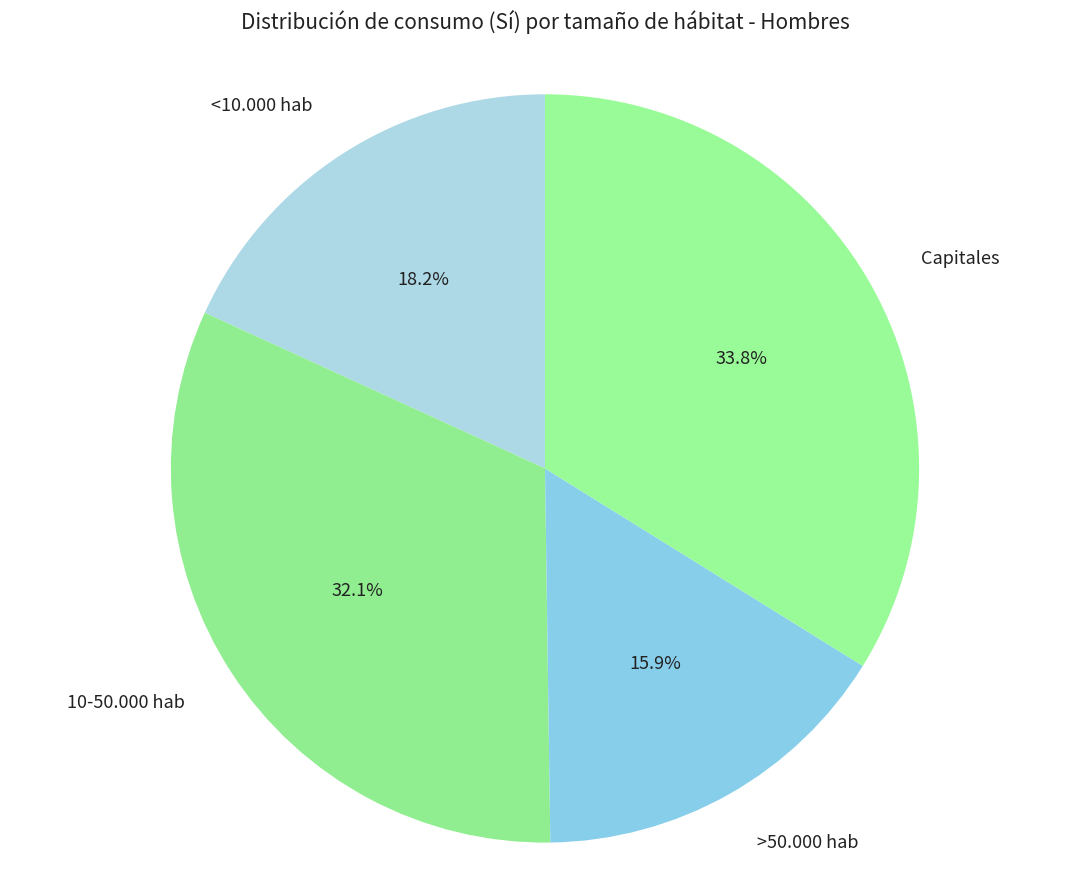

Between 10-50.000 hab and <10.000 hab, which is larger?

10-50.000 hab